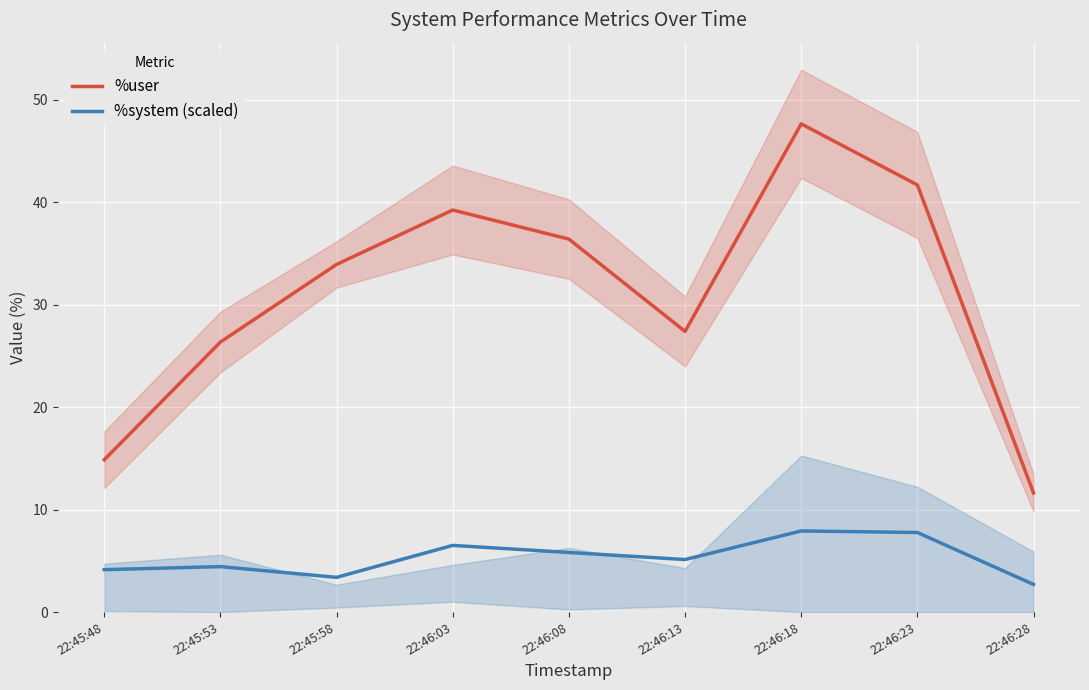

Where does the %user series first go above 33?

22:45:58